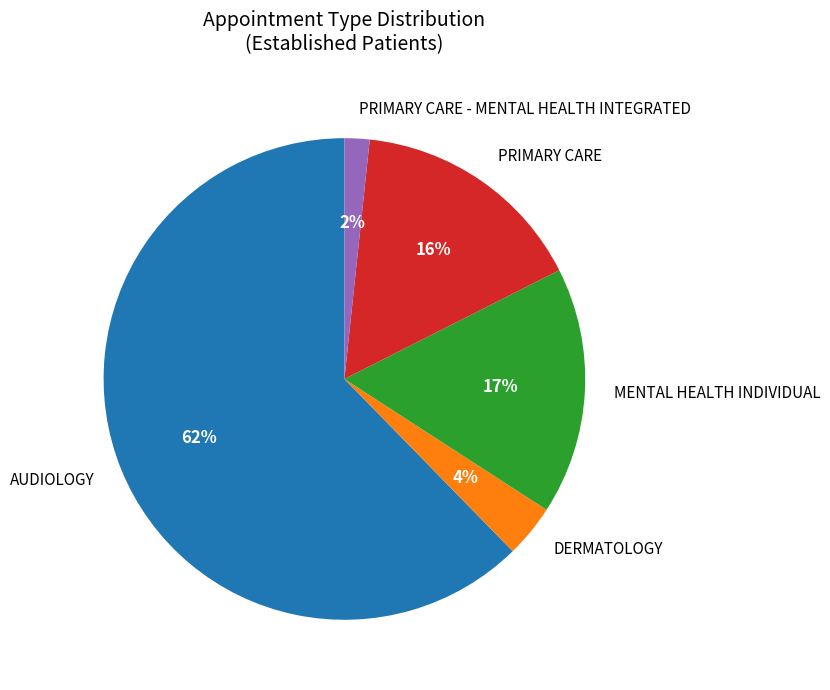

What is the smallest slice in the pie chart?

PRIMARY CARE - MENTAL HEALTH INTEGRATED